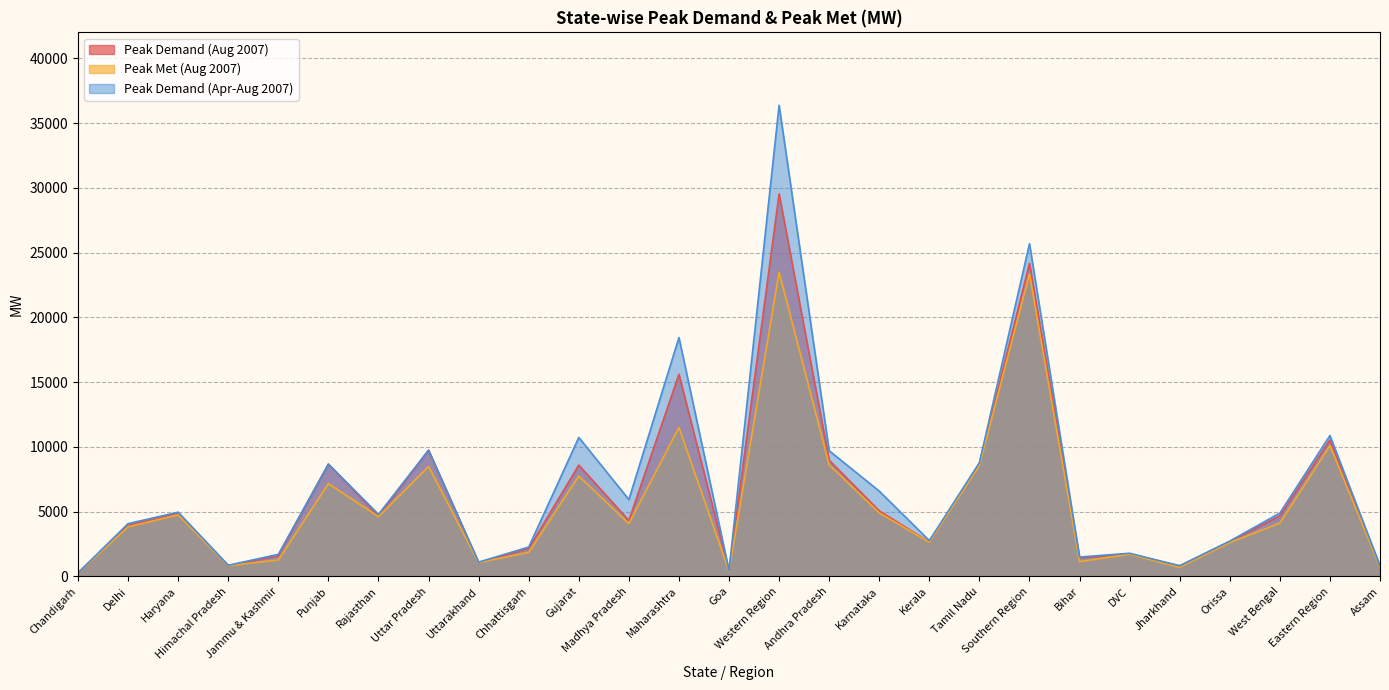

How many values in the Peak Met (Aug 2007) series are below 4076?

13